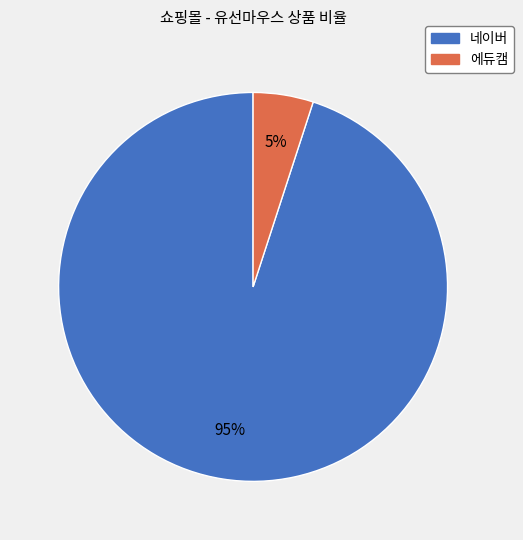

To the nearest percent, what is the difference between the 에듀캠 and 네이버 slice percentages?

90%